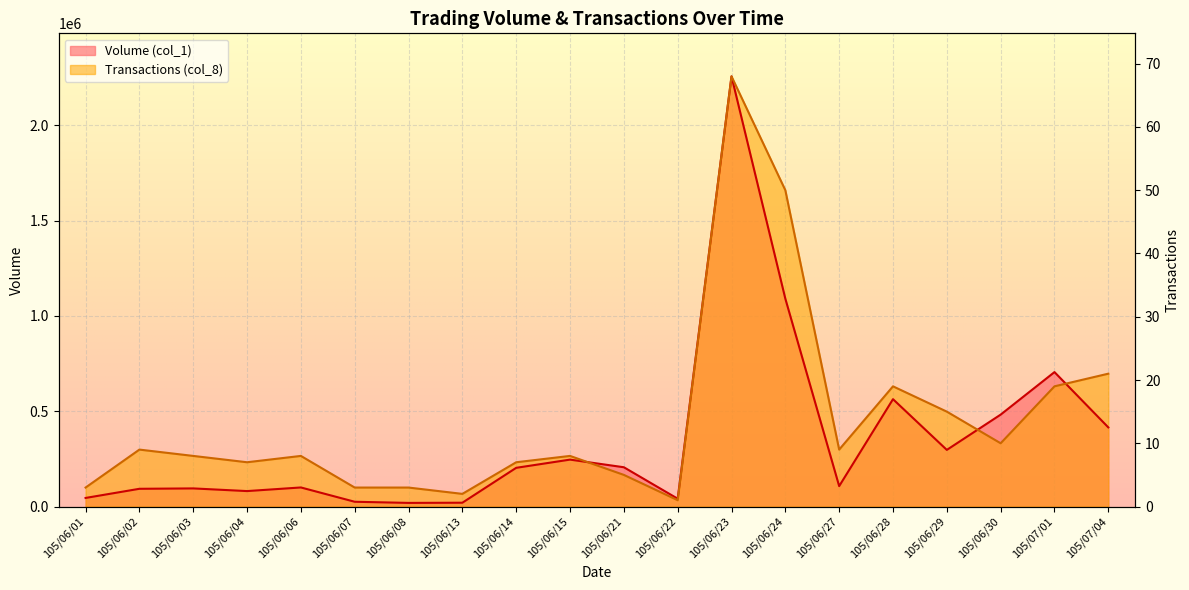

Which series has the largest range (max minus min)?

Volume (col_1)